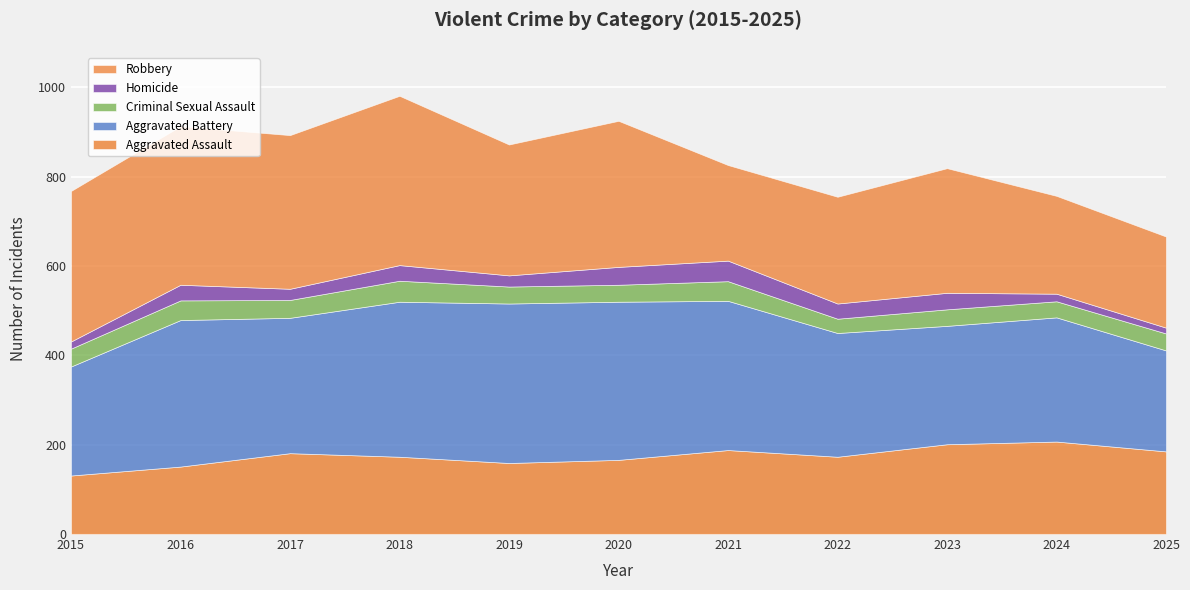

What are all the series names shown in the legend?

Robbery, Homicide, Criminal Sexual Assault, Aggravated Battery, Aggravated Assault